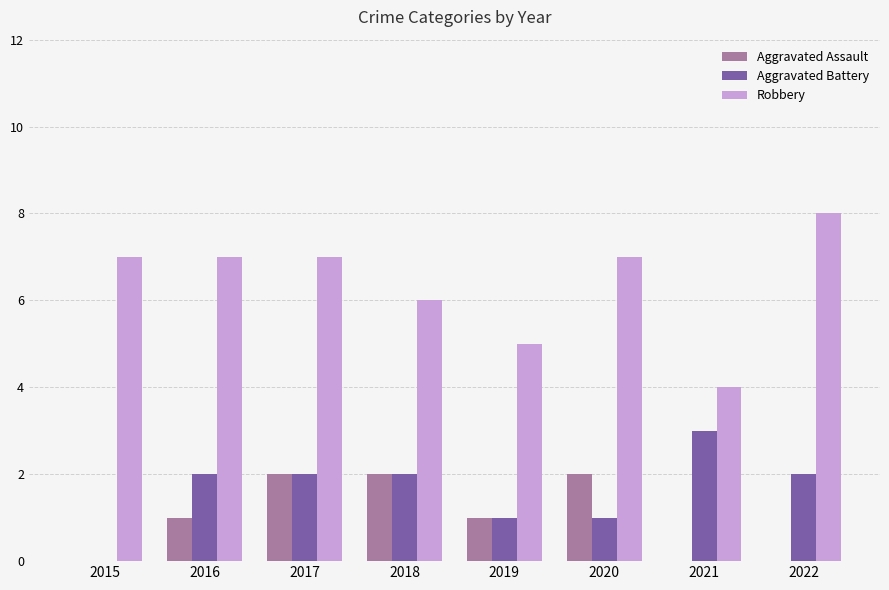

Does the chart contain stacked bars?

No